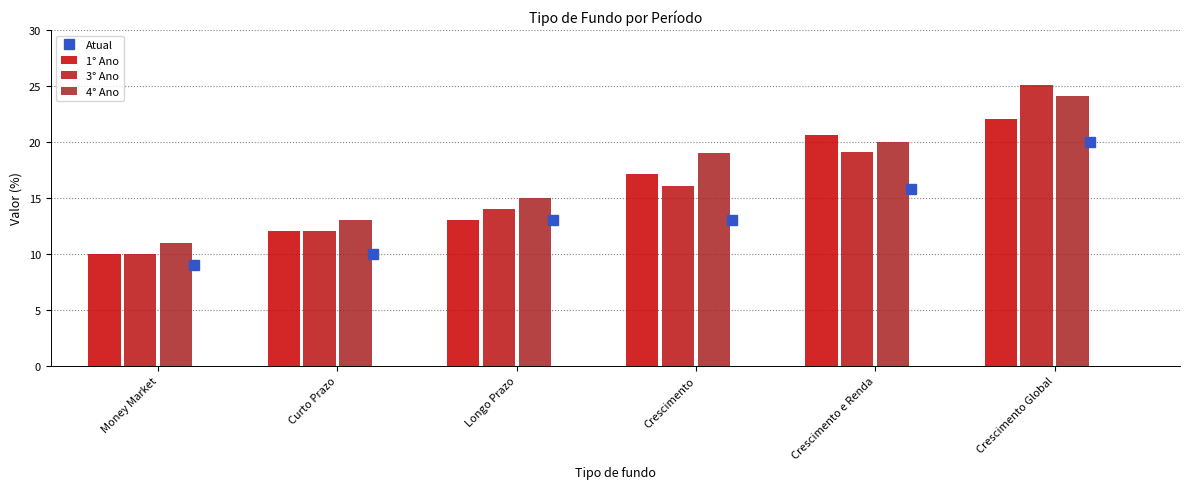

Reading right to left, list all the values displayed in this chart.

Atual: 20.0	15.8	13.0	13.0	10.0	9.0
1° Ano: 22.1	20.6	17.1	13.0	12.0	10.0
3° Ano: 25.1	19.1	16.0	14.0	12.0	10.0
4° Ano: 24.1	20.0	19.0	15.0	13.0	11.0